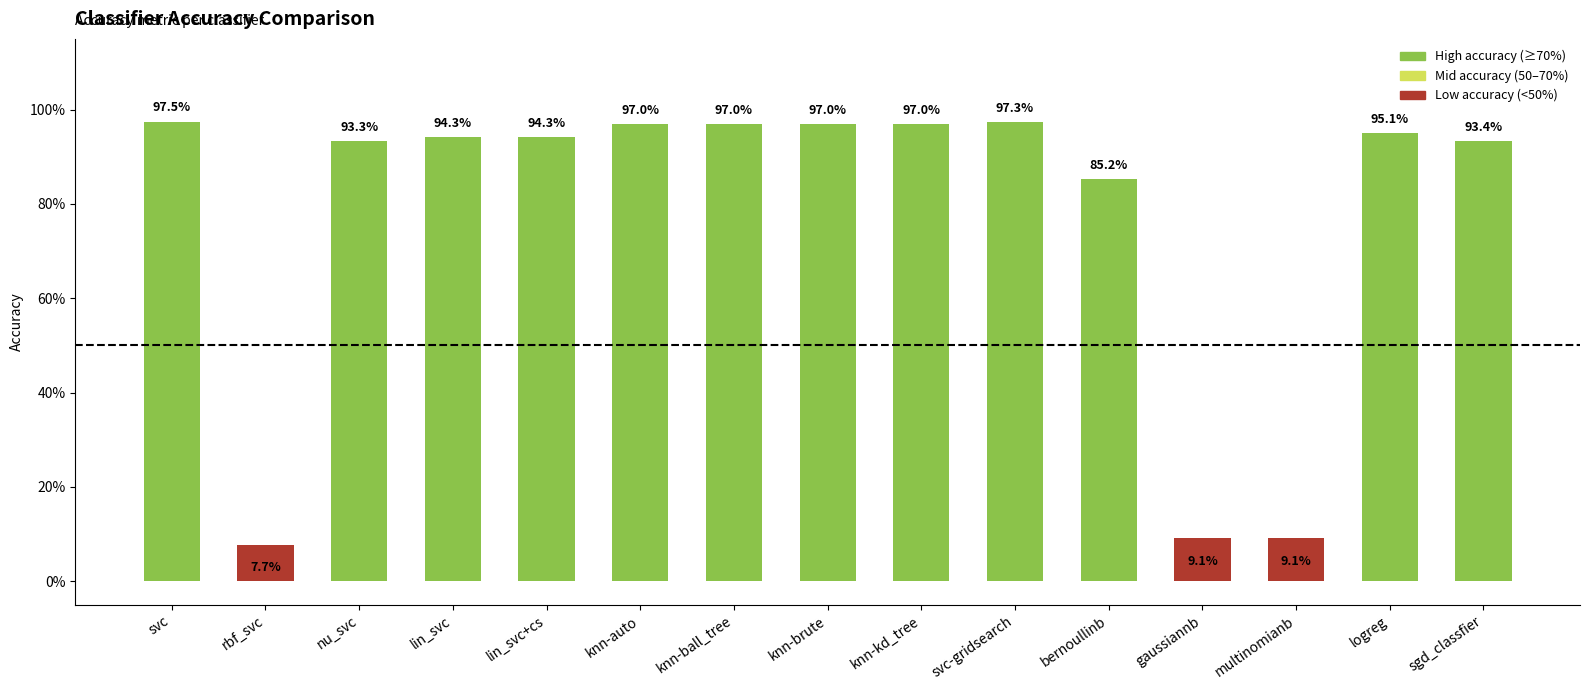

Reading left to right, what are all the values shown in this chart?

svc=1.0	rbf_svc=0.1	nu_svc=0.9	lin_svc=0.9	lin_svc+cs=0.9	knn-auto=1.0	knn-ball_tree=1.0	knn-brute=1.0	knn-kd_tree=1.0	svc-gridsearch=1.0	bernoullinb=0.9	gaussiannb=0.1	multinomianb=0.1	logreg=1.0	sgd_classfier=0.9